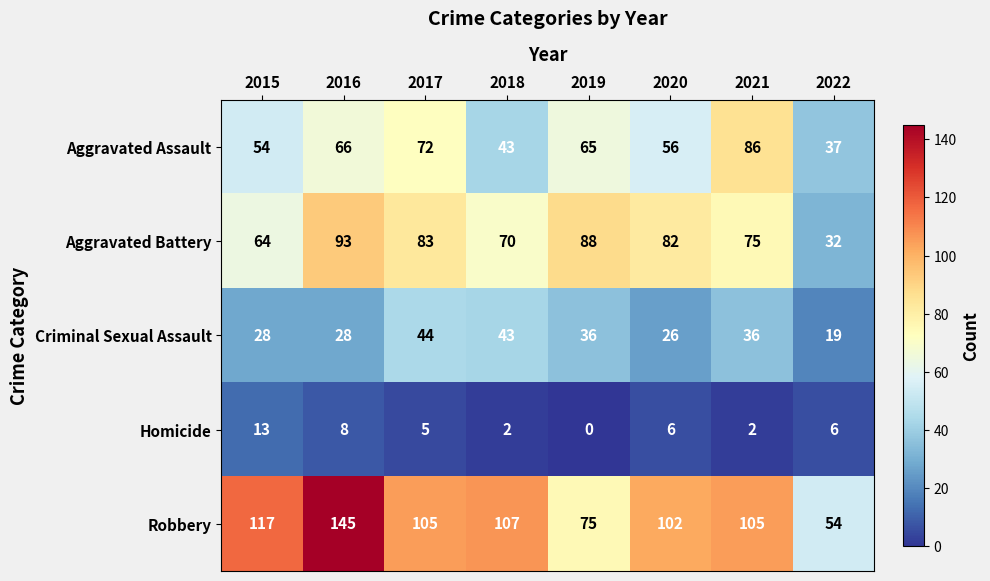

Which label corresponds to the largest value in the chart?

2016